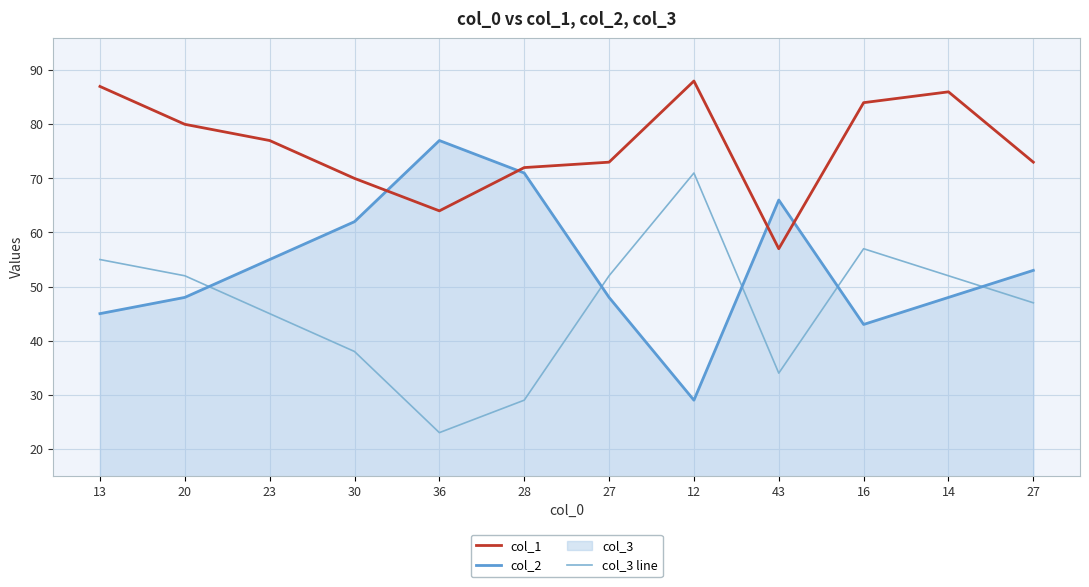

Is it true that col_1 equals 26 at 28?

False